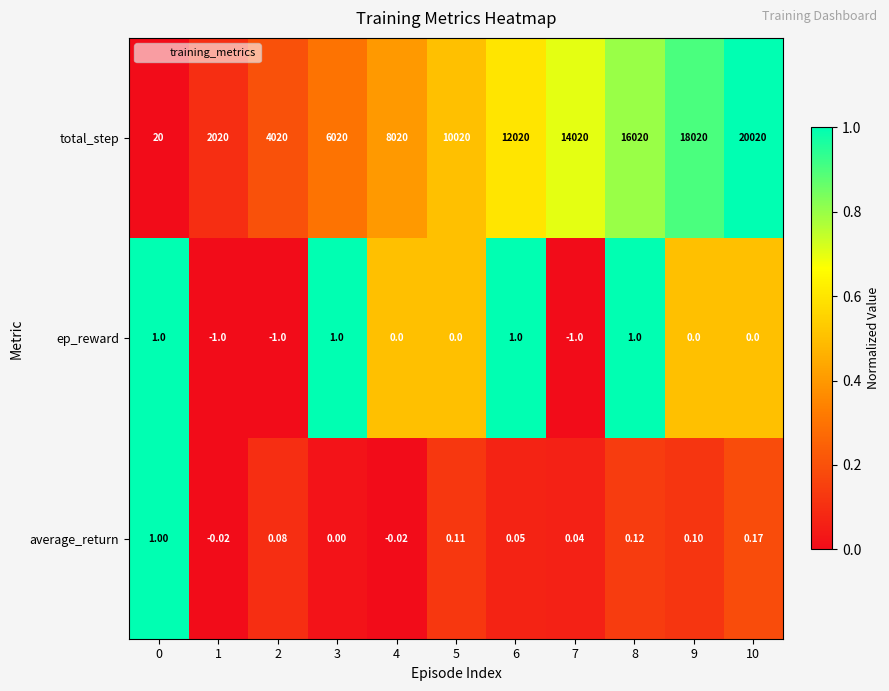

At 8, list the series in order from smallest to largest.

average_return, ep_reward, total_step